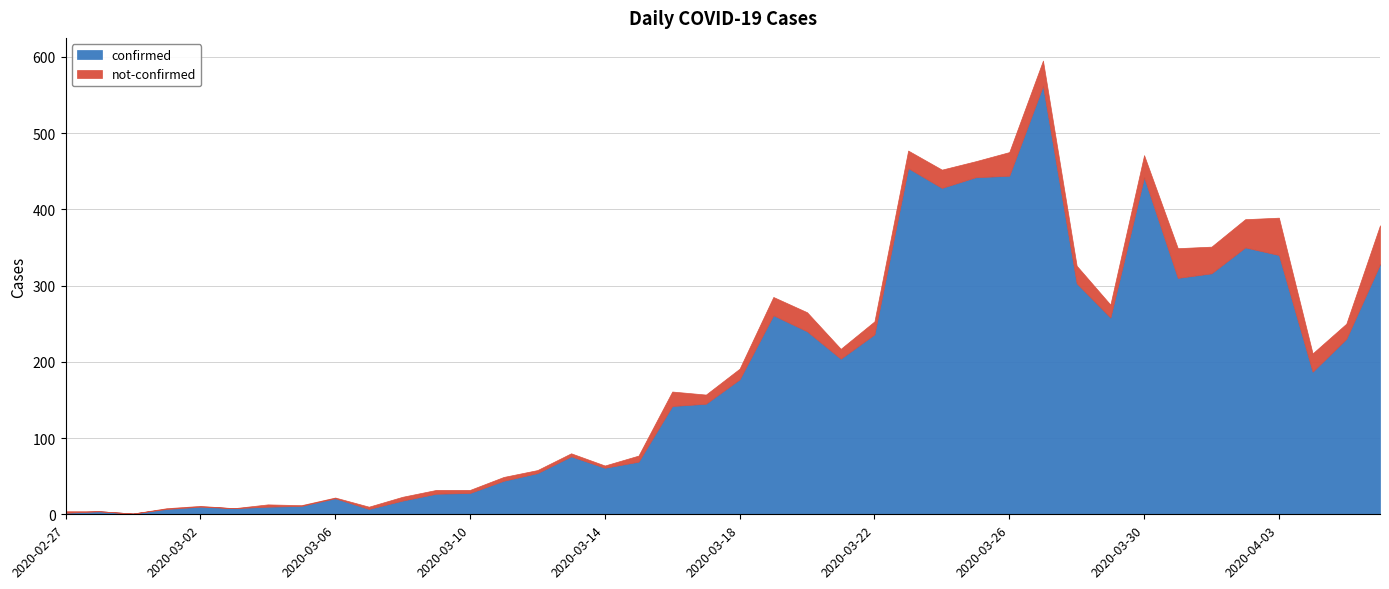

Which series changed the most between 2020-03-18 and 2020-03-31?

confirmed